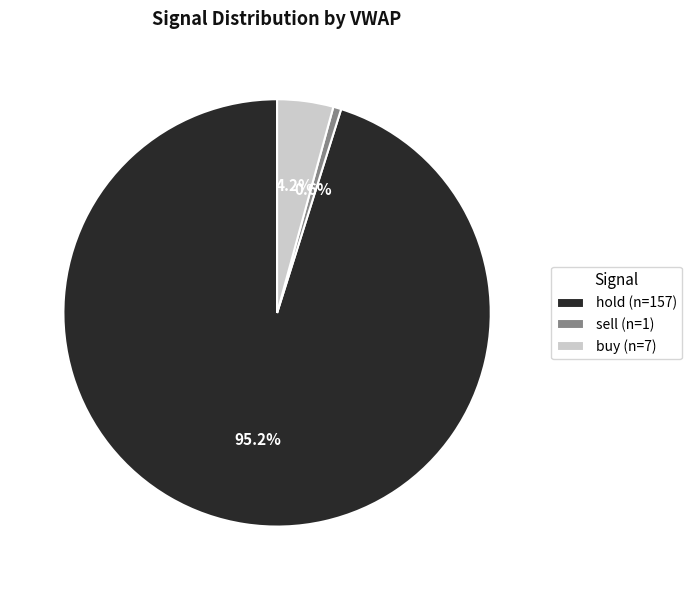

Does any single category account for the majority?

Yes